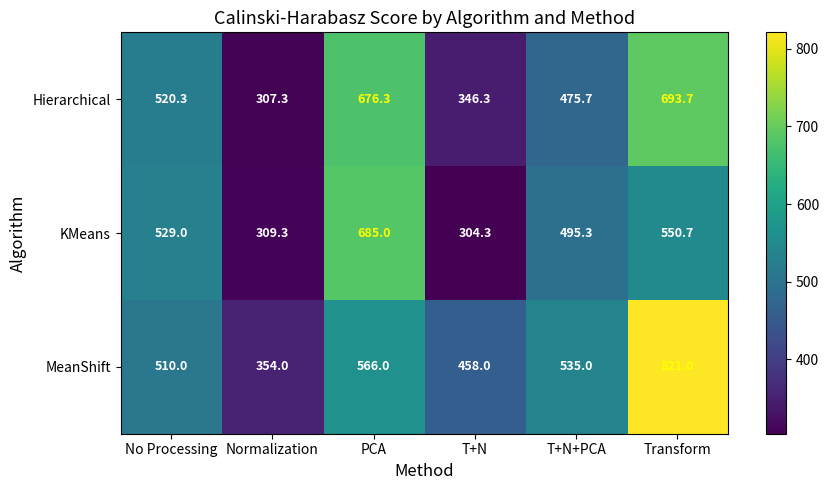

What is the spread (max minus min) of values at No Processing?

19.0